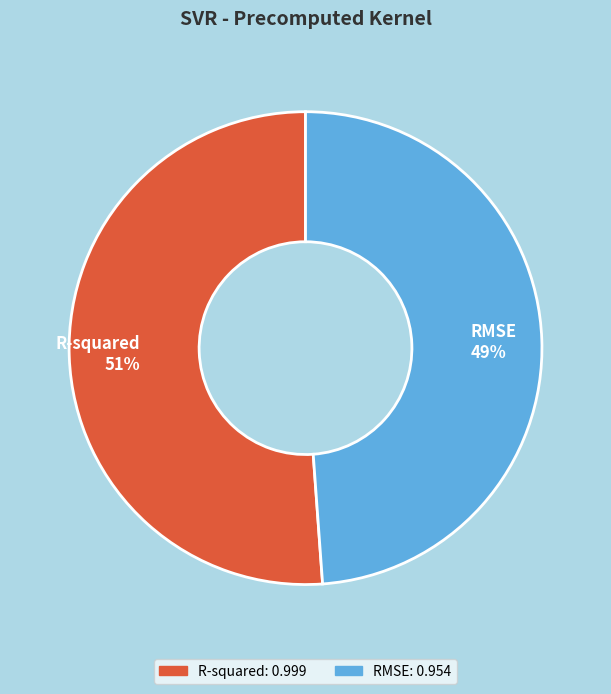

Do R-squared and RMSE together represent more than half of the pie?

Yes